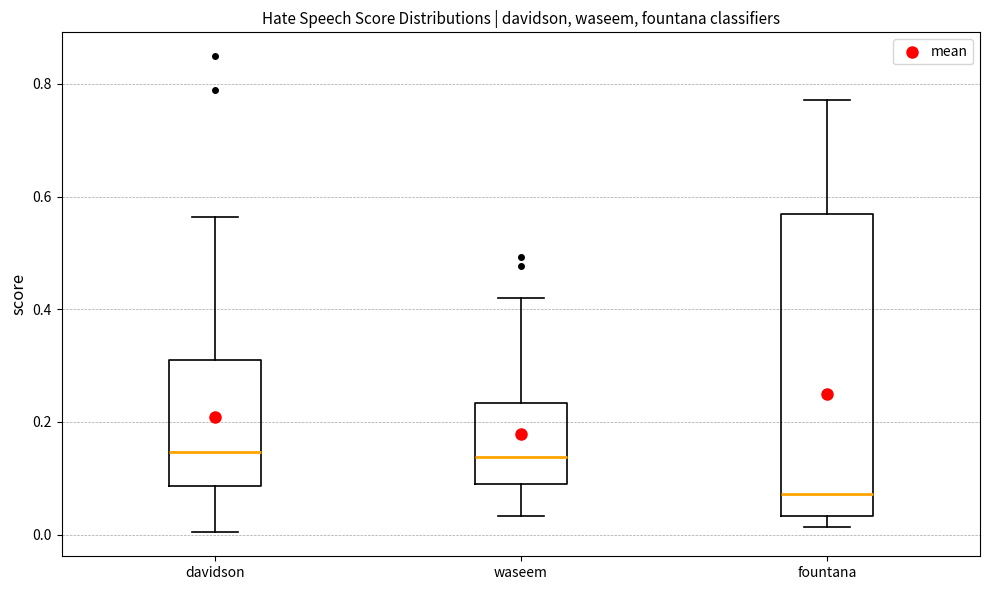

Reading left to right, read every box against the y-axis: the position of its median line, the range the box covers, and the ends of its whiskers. The values are not printed on the chart, so give them approximately, as read against the axis.

davidson: median 0.14, box 0.08 to 0.32, whiskers 0.00 to 0.56
waseem: median 0.14, box 0.08 to 0.24, whiskers 0.04 to 0.42
fountana: median 0.08, box 0.04 to 0.56, whiskers 0.02 to 0.78